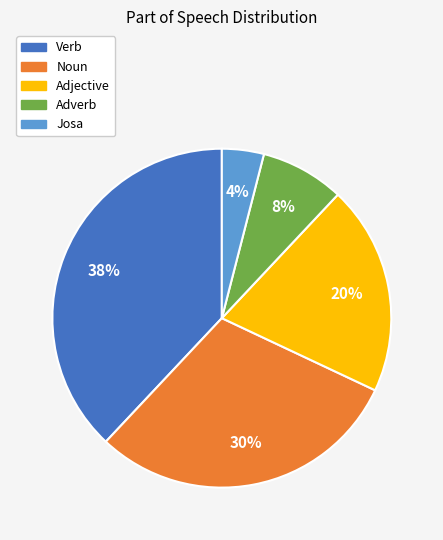

Rank the categories by value from highest to lowest.

Verb, Noun, Adjective, Adverb, Josa